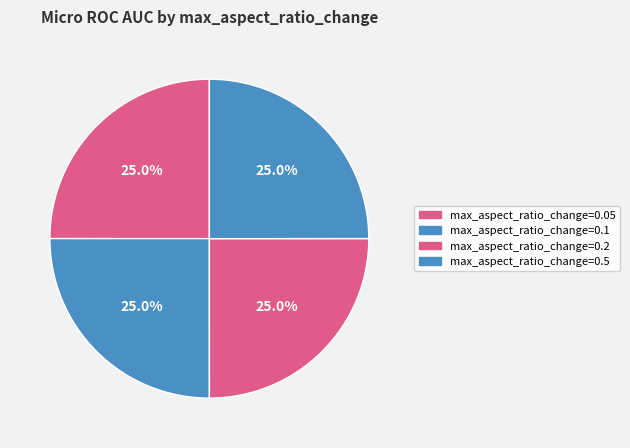

To the nearest percent, what is the combined percentage of max_aspect_ratio_change=0.2 and max_aspect_ratio_change=0.1?

50%